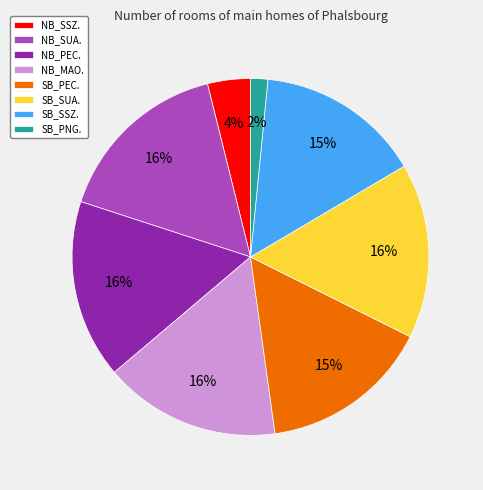

Is the sum of NB_PEC. and SB_PEC. greater than half?

No